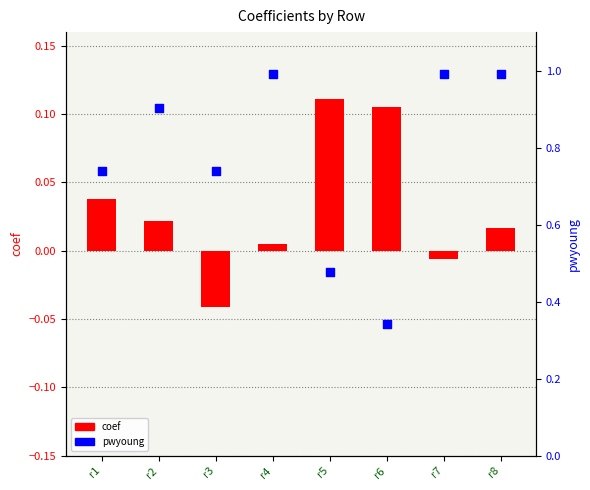

At how many categories does at least one series exceed 0?

8